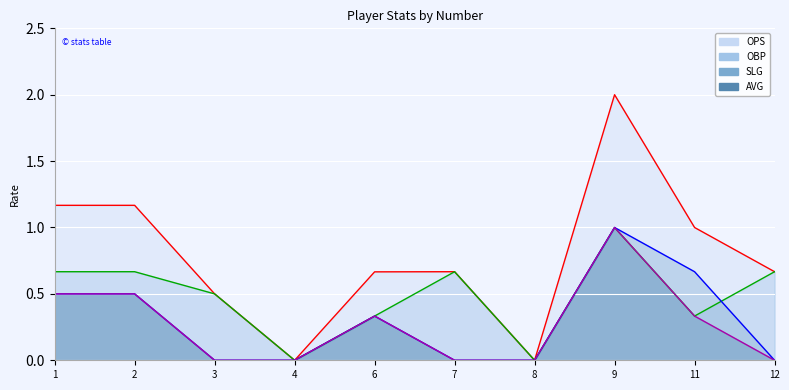

Count the number of data series in this chart.

4